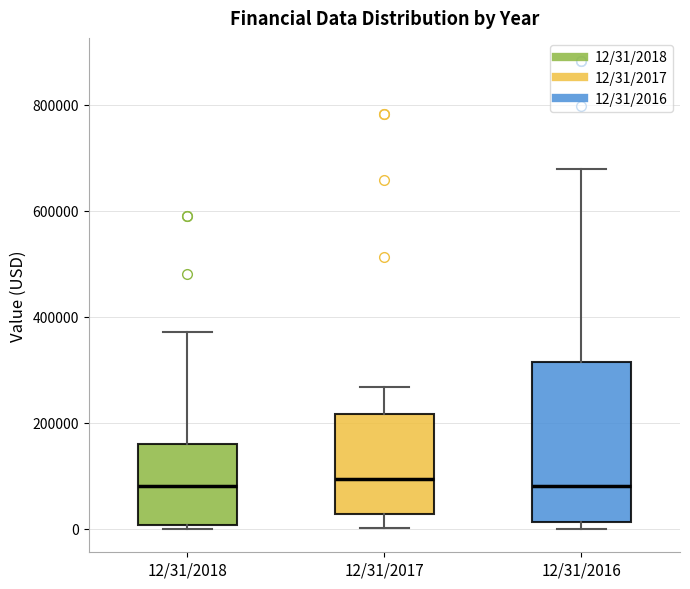

Reading left to right, transcribe this box plot: for each box, give where its median line is, the range the box spans, and where its two whiskers end, as read against the y-axis. The values are not printed on the chart, so give them approximately, as read against the axis.

12/31/2018: median 80000, box 0 to 160000, whiskers 0 (just below the box's lower edge) to 380000
12/31/2017: median 100000, box 20000 to 220000, whiskers 0 to 260000
12/31/2016: median 80000, box 20000 to 320000, whiskers 0 to 680000